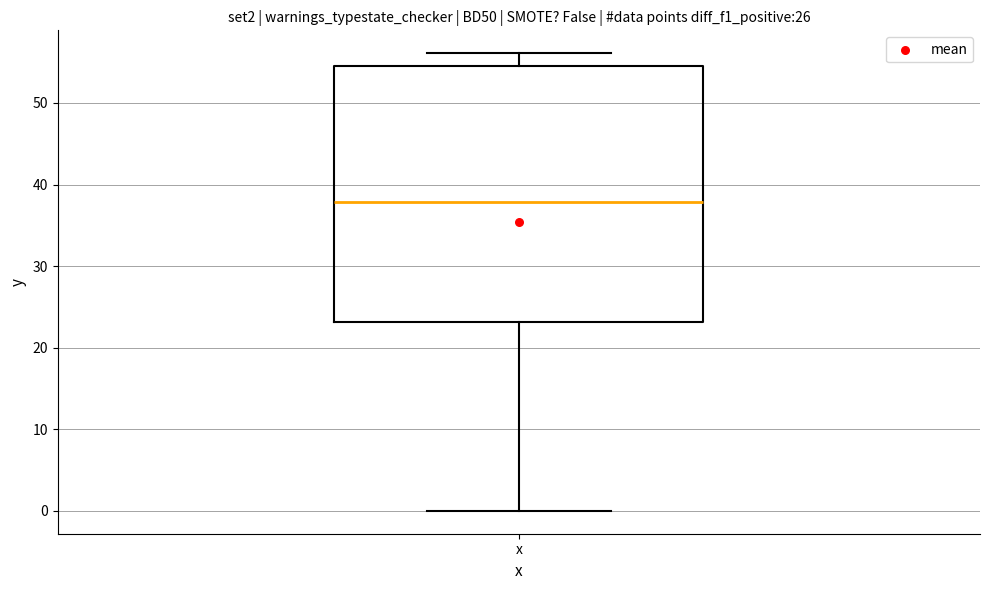

Read this box plot against the y-axis: the position of the median line, the range covered by the box, and the ends of both whiskers. The values are not printed on the chart, so give them approximately, as read against the axis.

median 38, box 23 to 55, whiskers 0 to 56